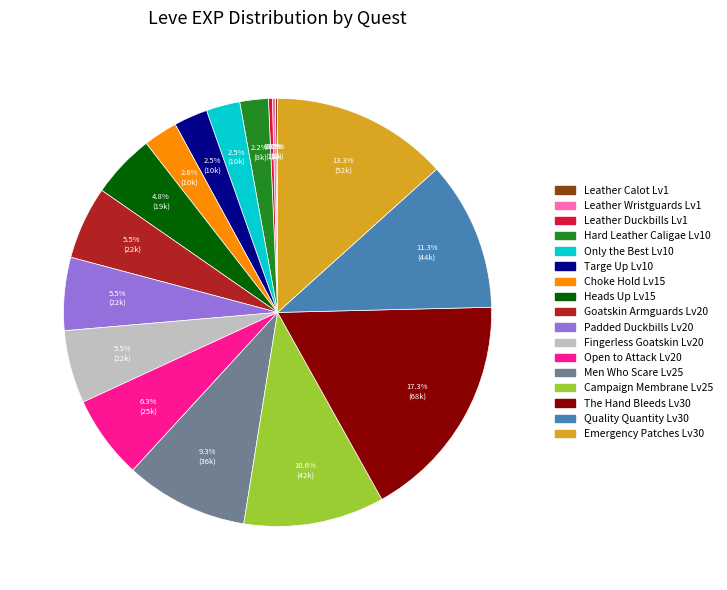

Is there any slice that represents more than half of the pie?

No